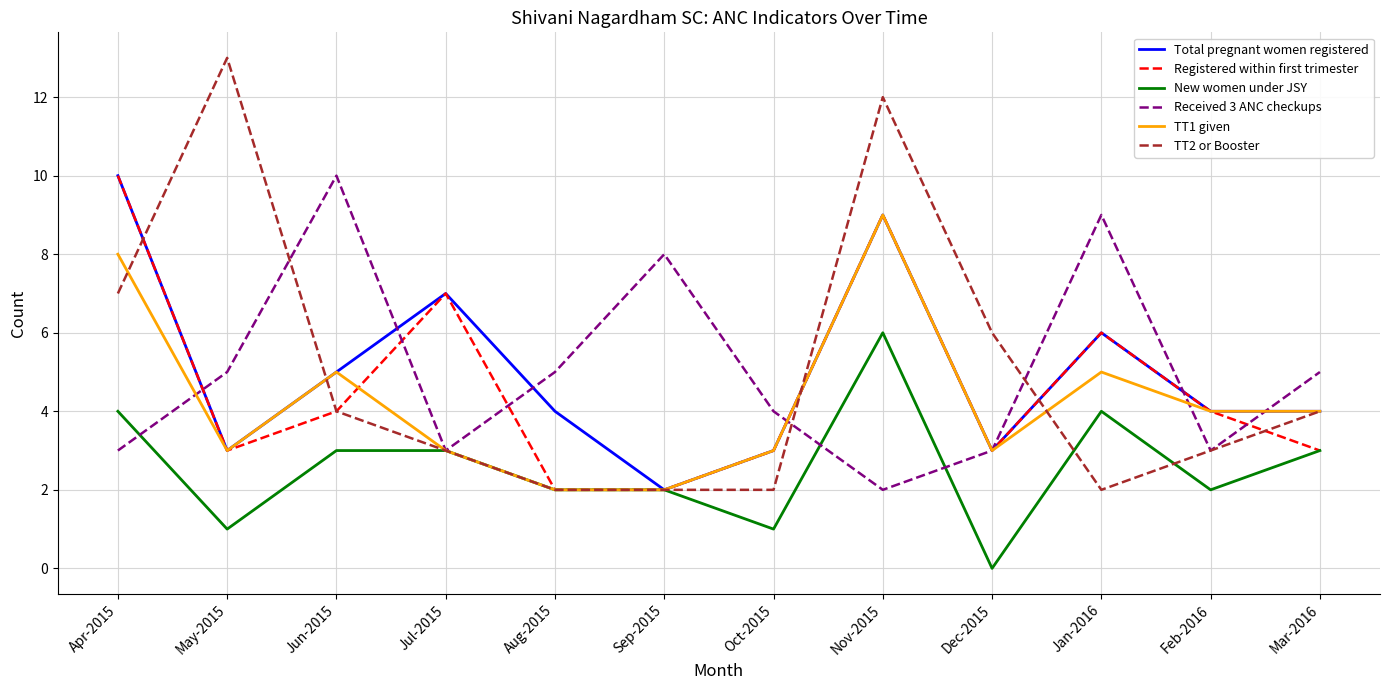

What is the maximum value shown in the chart?

13